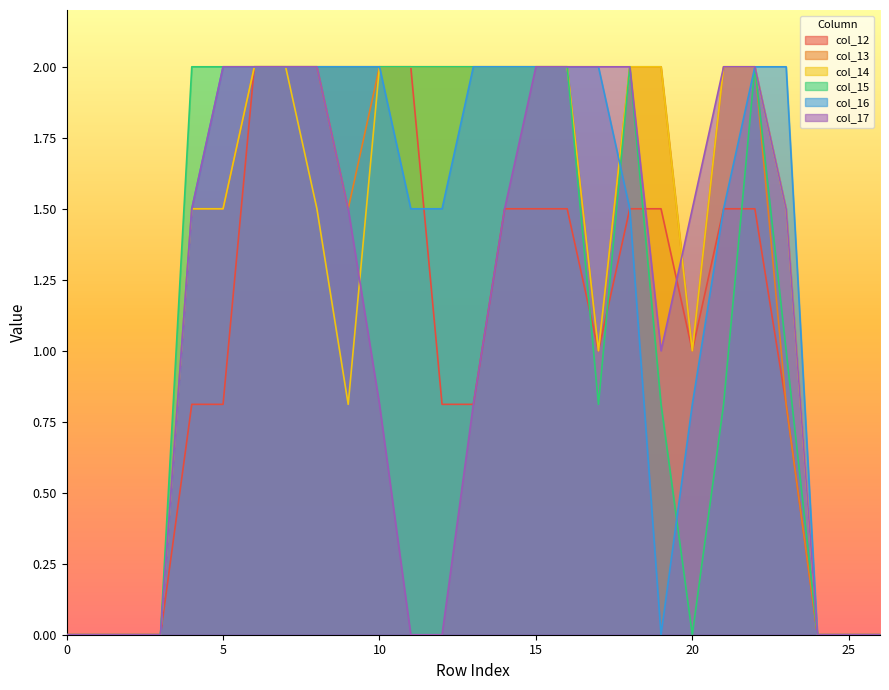

The col_17 series shows 2.7 at 7. True or false?

False